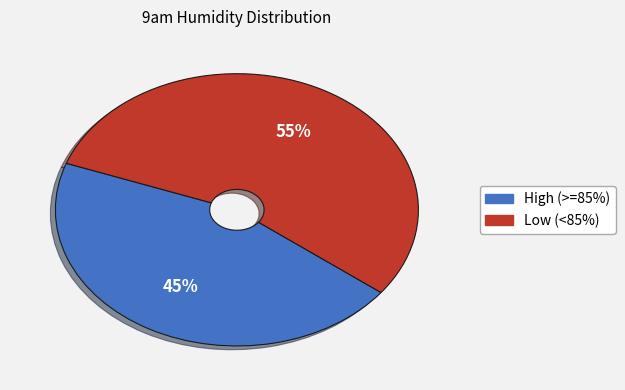

Approximately how many times larger is the value at Low (<85%) compared to High (>=85%)?

1.2